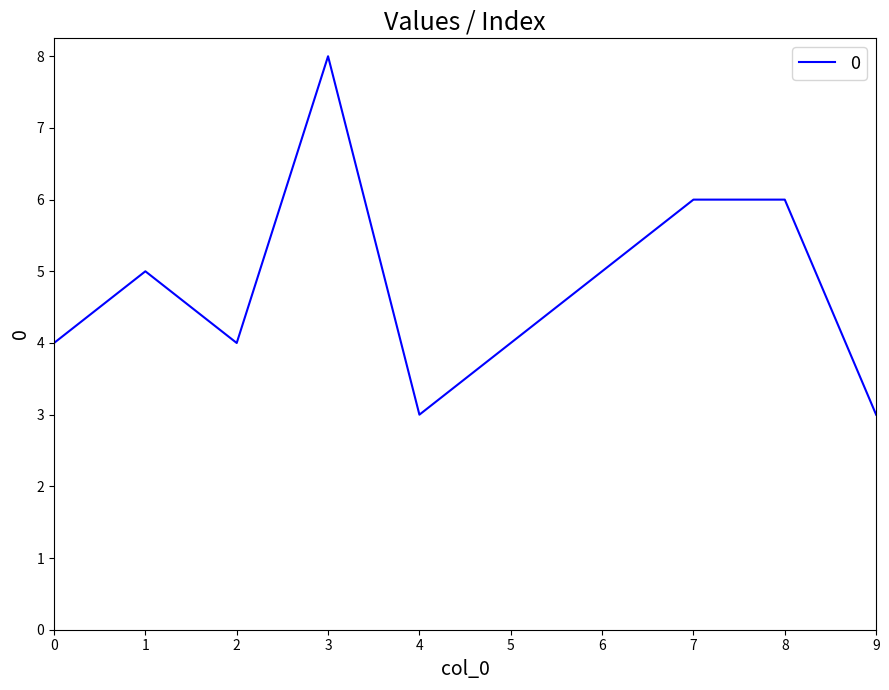

Is it true that the value at 8 is 2?

False